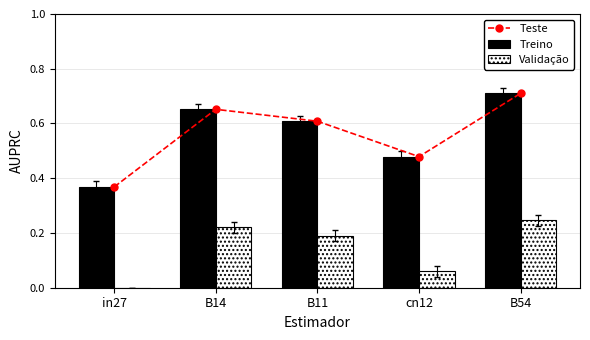

What is the sum of all Validação values?

0.7